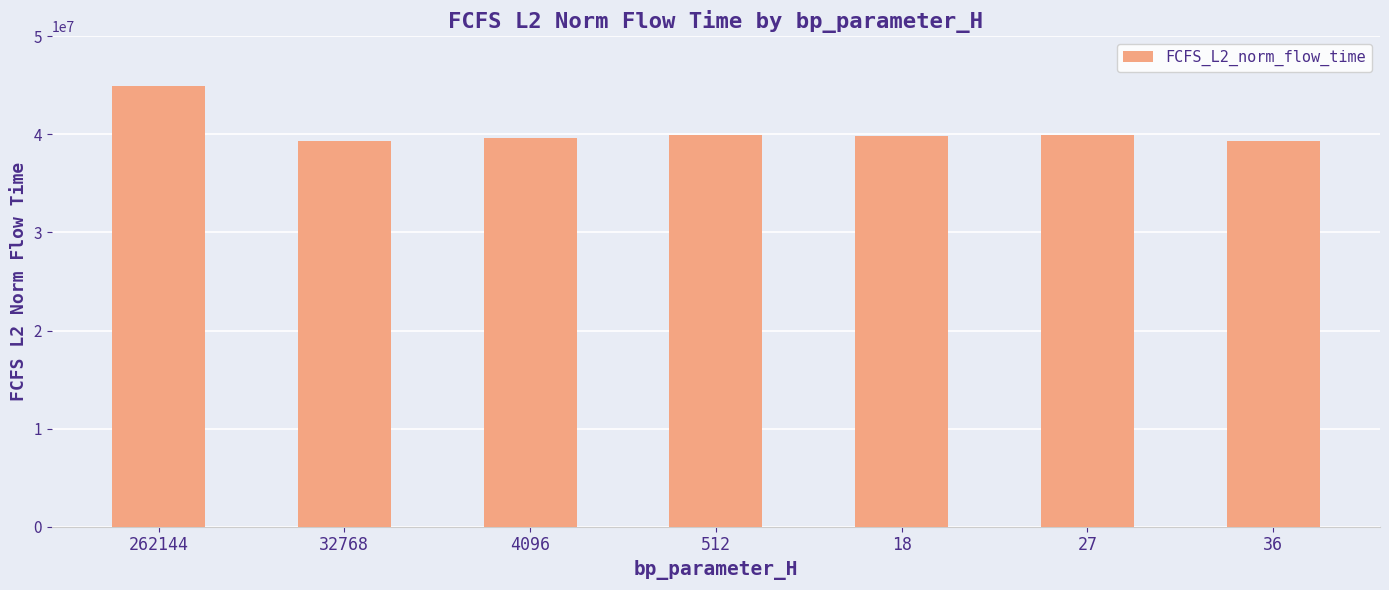

At which category does the chart reach its peak across all series?

262144